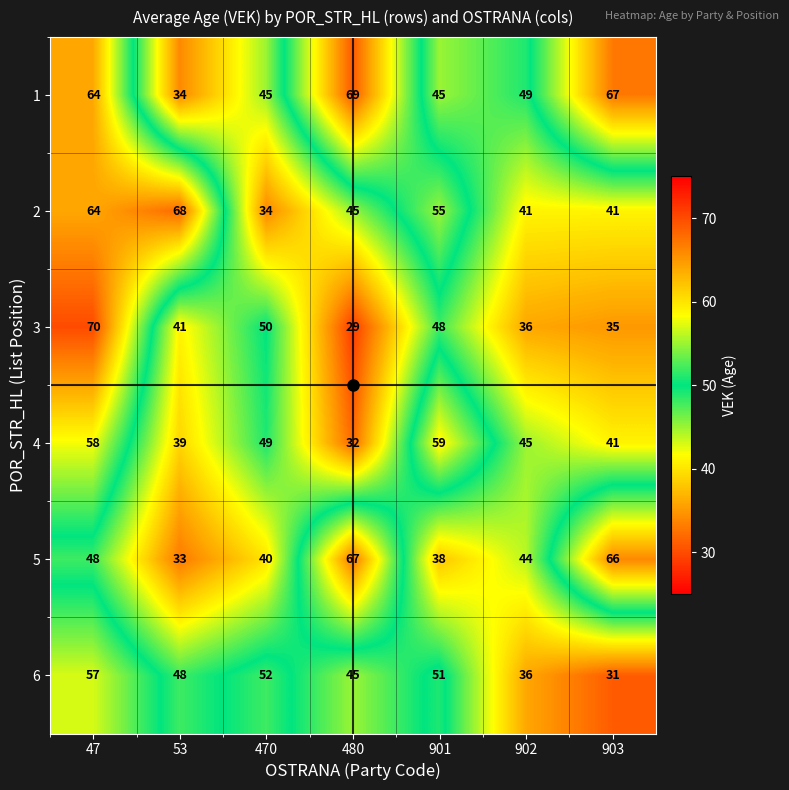

List the series in order of their peak value, highest first.

3, 1, 2, 5, 4, 6